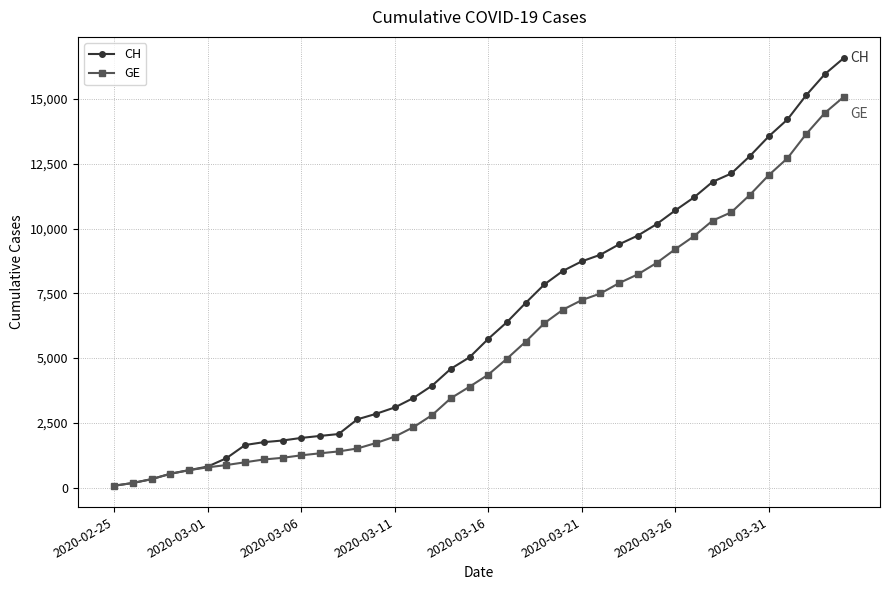

What are all the series names shown in the legend?

CH, GE